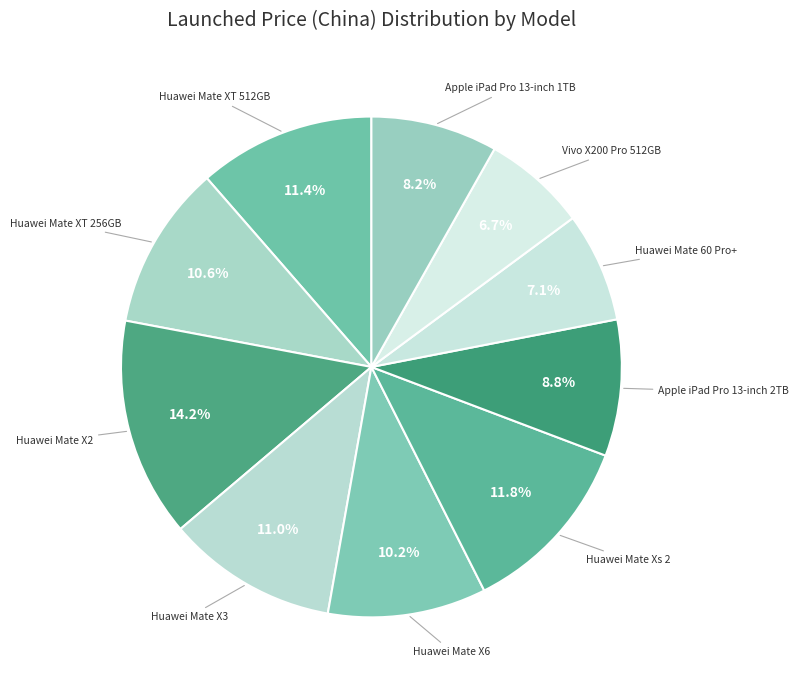

How many segments does this pie chart have?

10